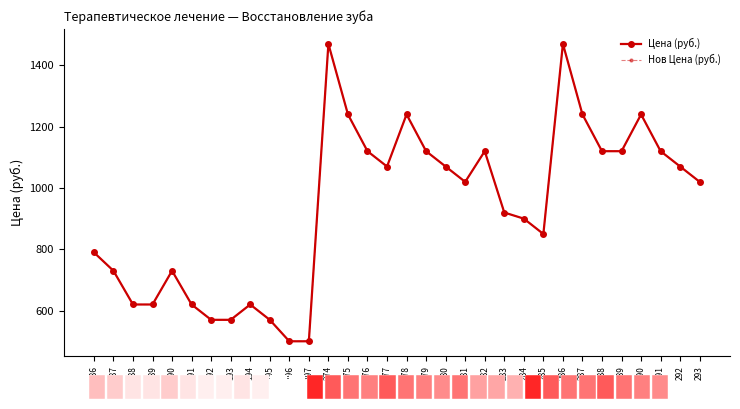

The value of Нов Цена (руб.) at 292 is 324. True or false?

False